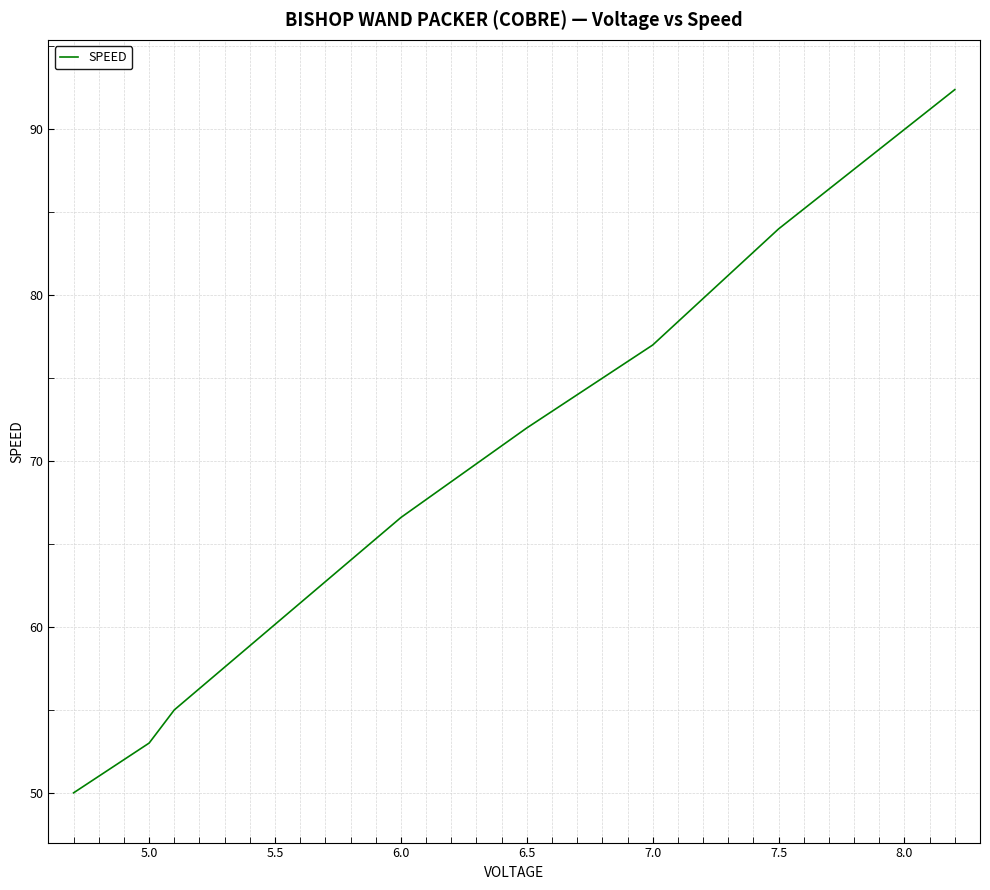

Does the chart display data point markers on the line(s)?

No